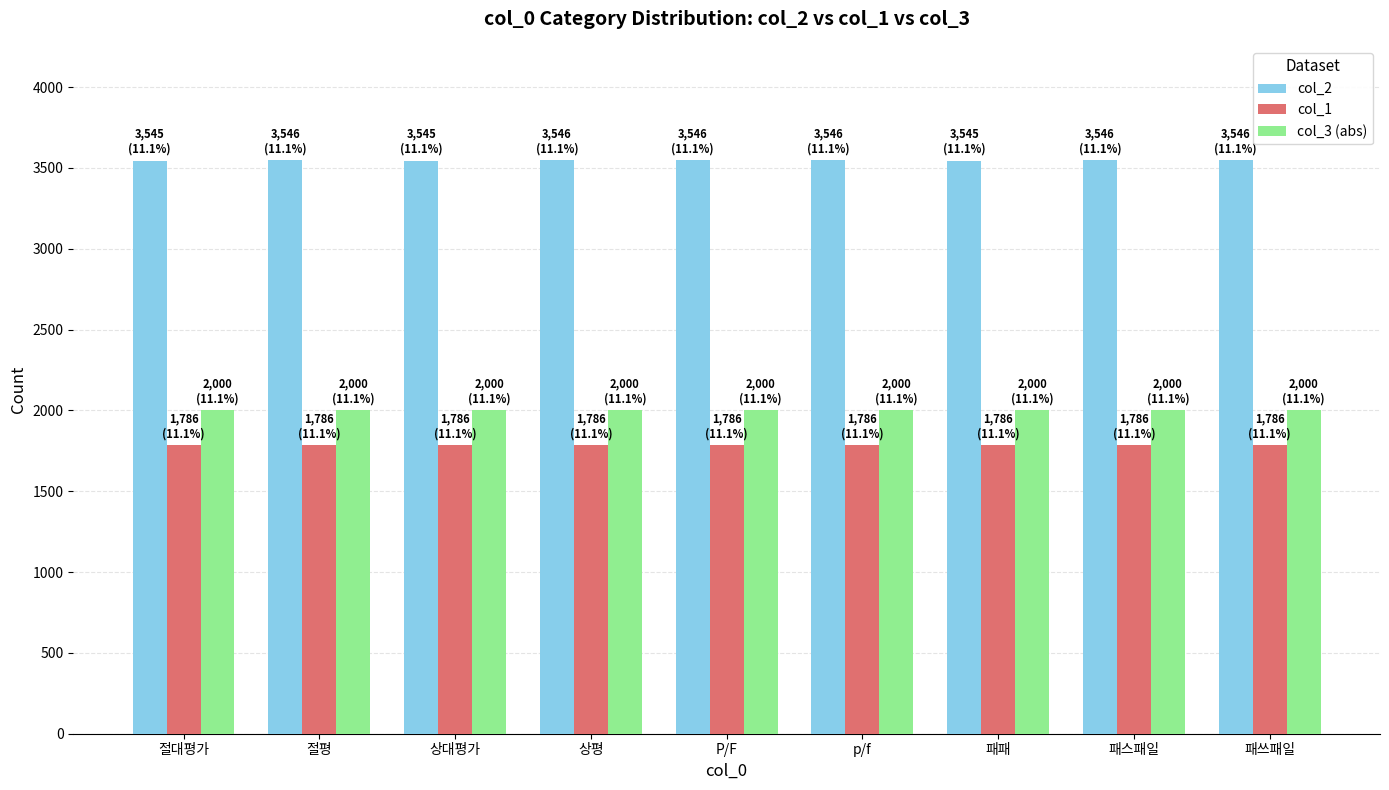

Is the value of col_2 at 절평 greater than the value of col_3 (abs) at 패패?

Yes